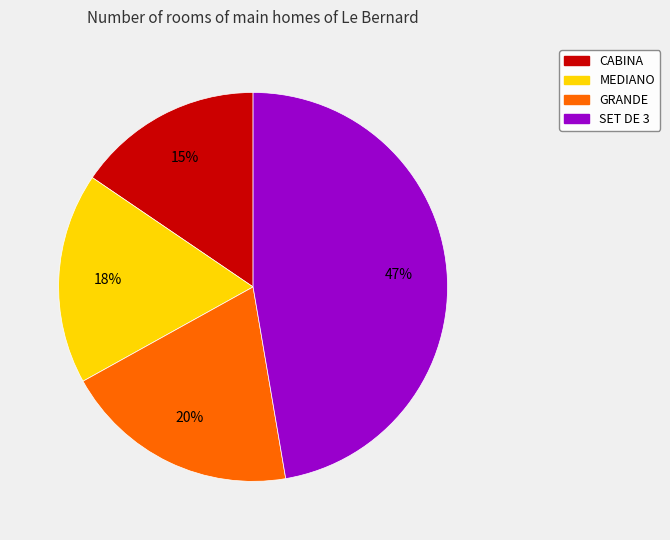

What percentage is the CABINA slice, to the nearest percent?

15%